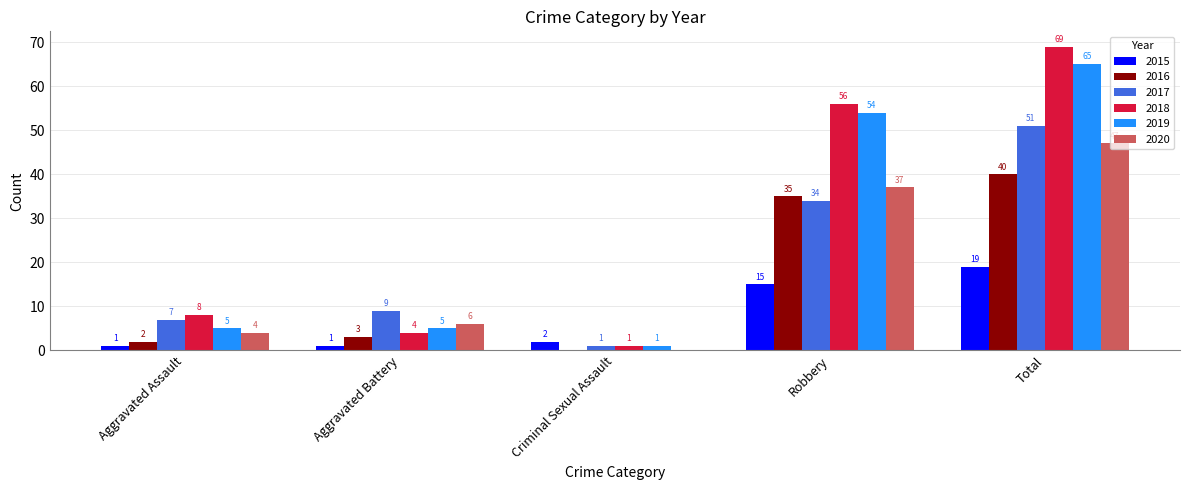

Count the number of categories in the chart.

5